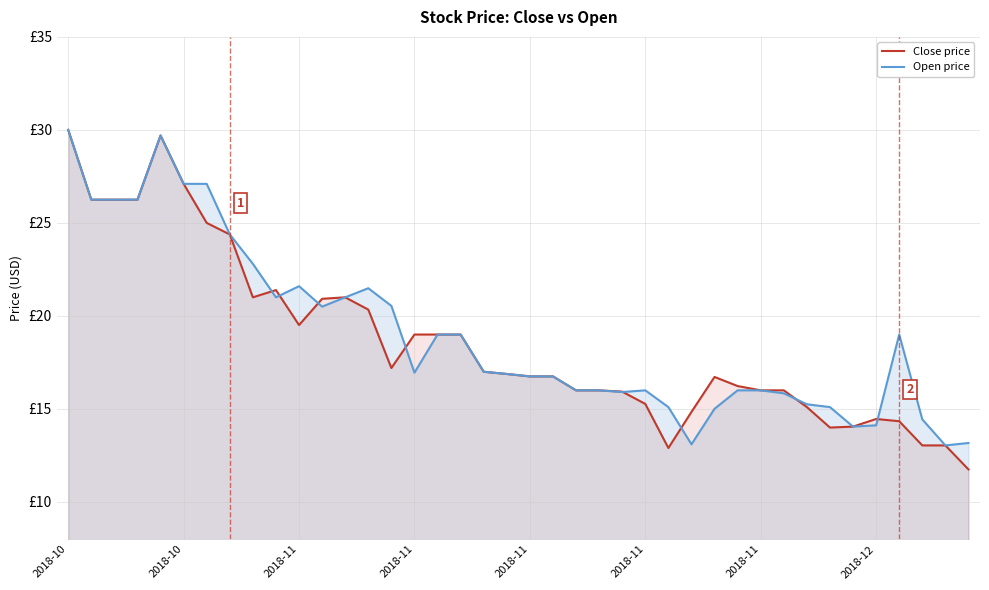

Between 36 and 37, which series saw the biggest shift?

Open price